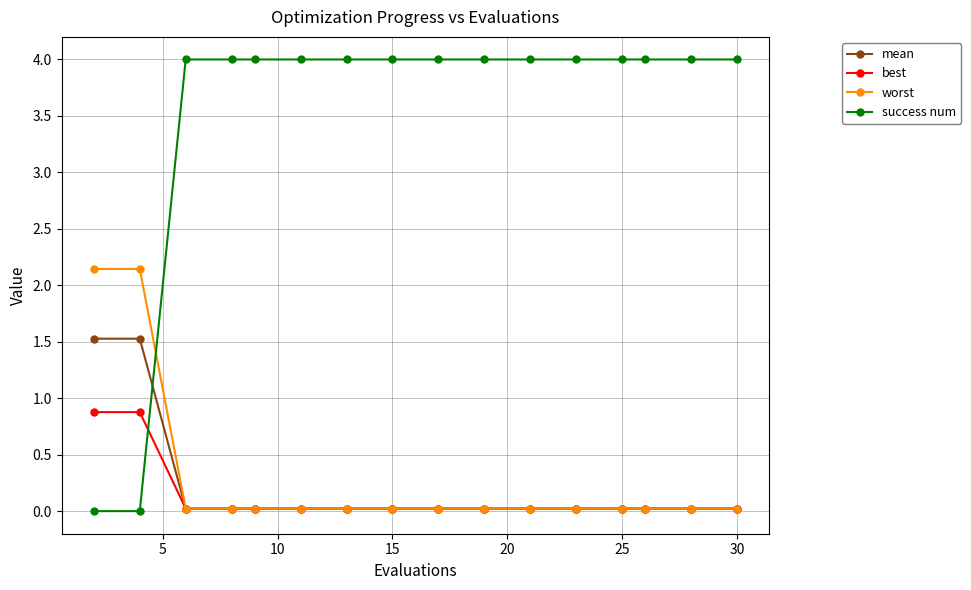

Which series has the largest total across all categories?

success num